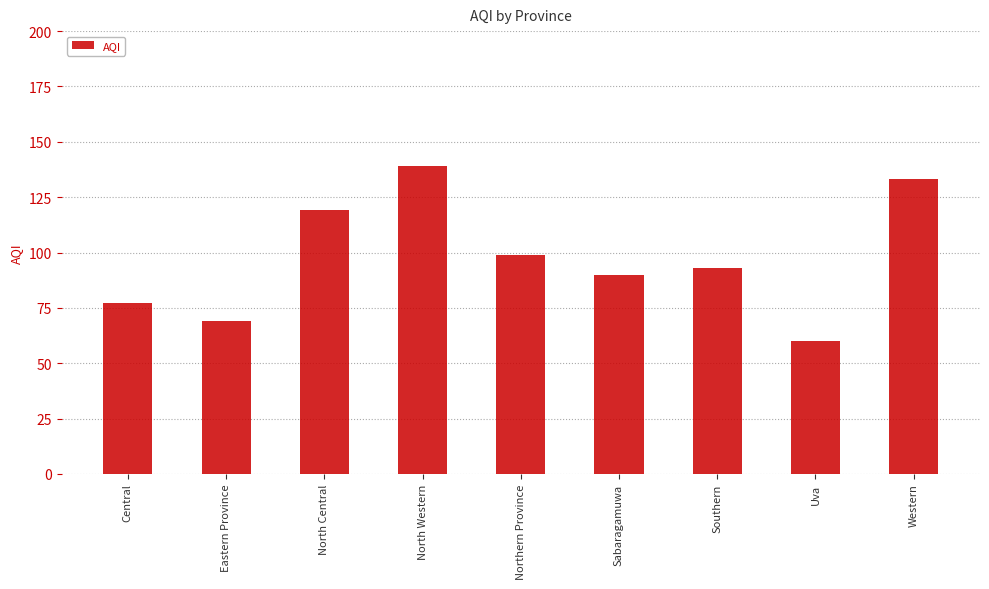

What is the sum of the values at Southern and Sabaragamuwa?

183